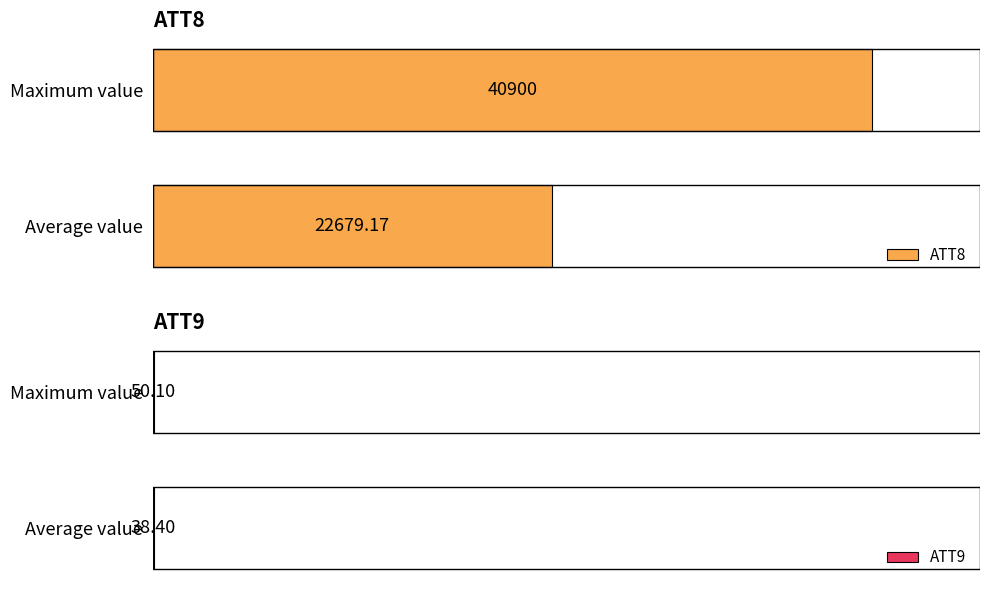

Is it true that ATT9 equals 50.1 at 1?

True